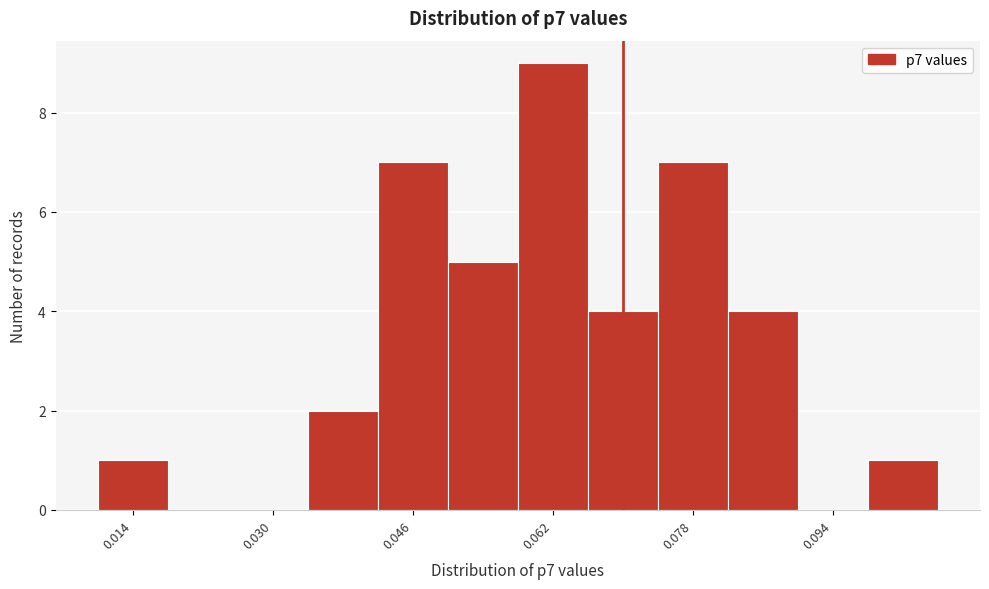

Which range on the x-axis has the tallest bar?

0.058 to 0.066